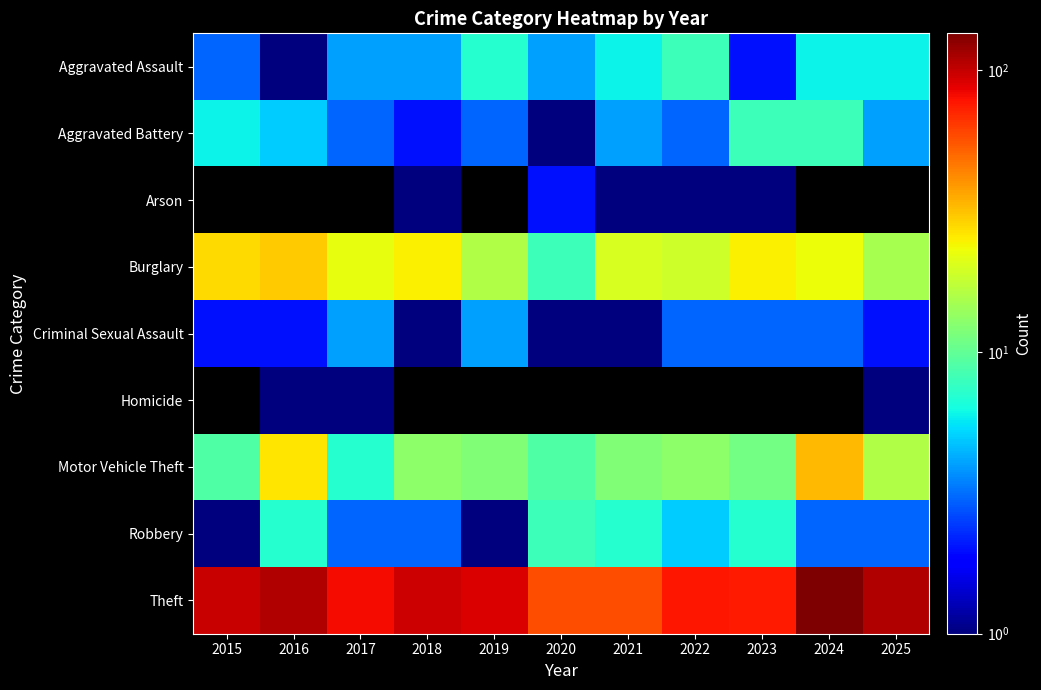

Count the number of data series in this chart.

9